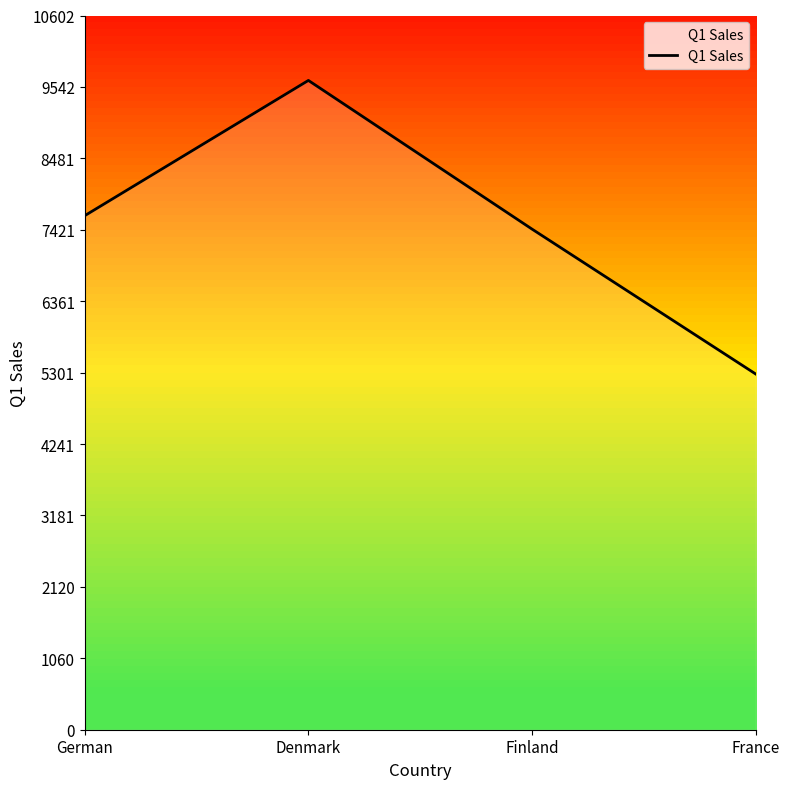

What position from the right is France?

1